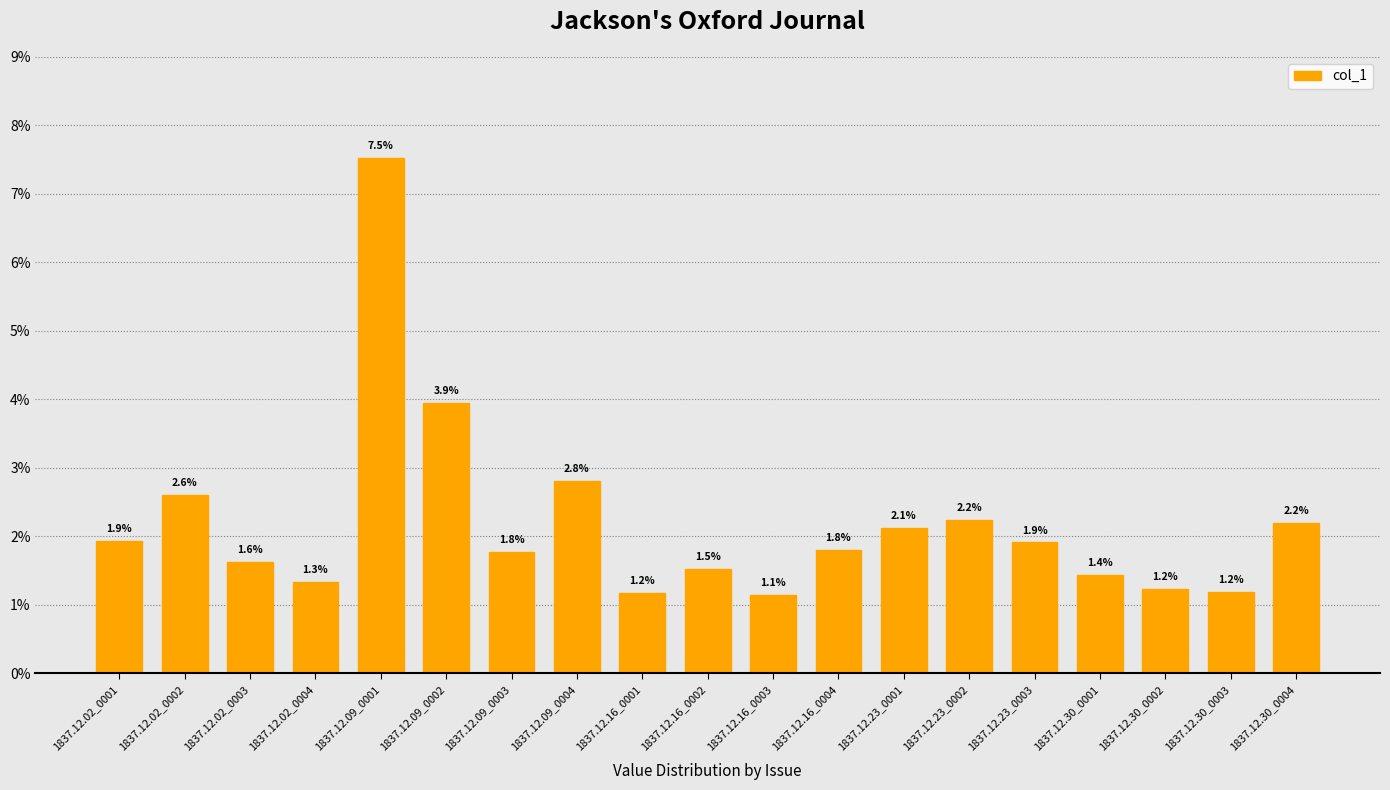

At which category does the chart reach its minimum across all series?

1837.12.16_0003